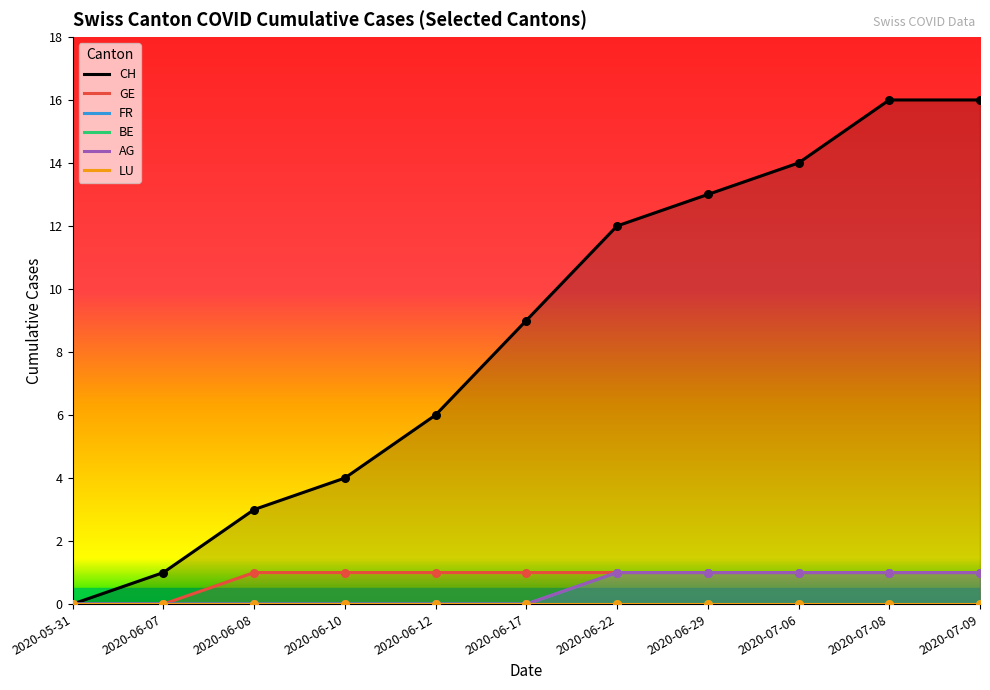

At how many categories does at least one series exceed 14?

2